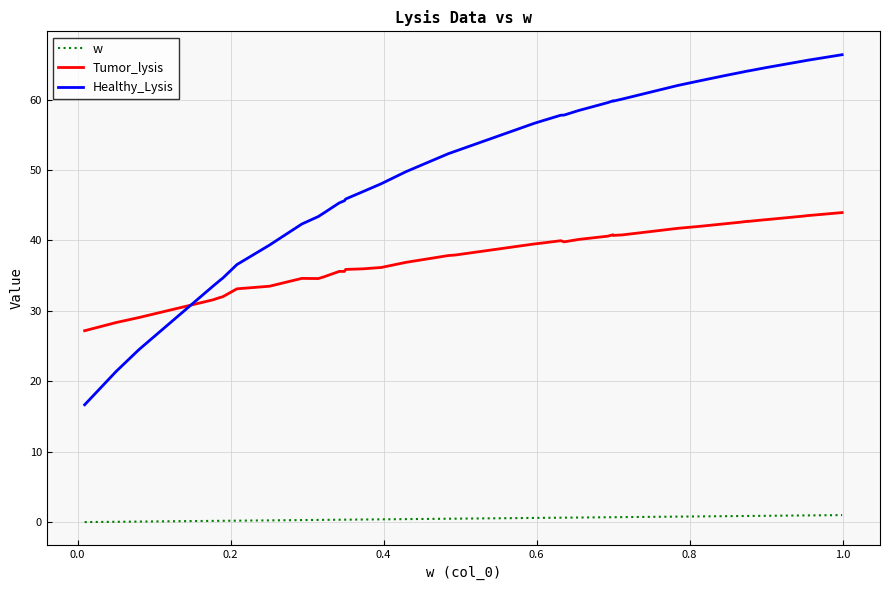

How many lines are shown in the chart?

3